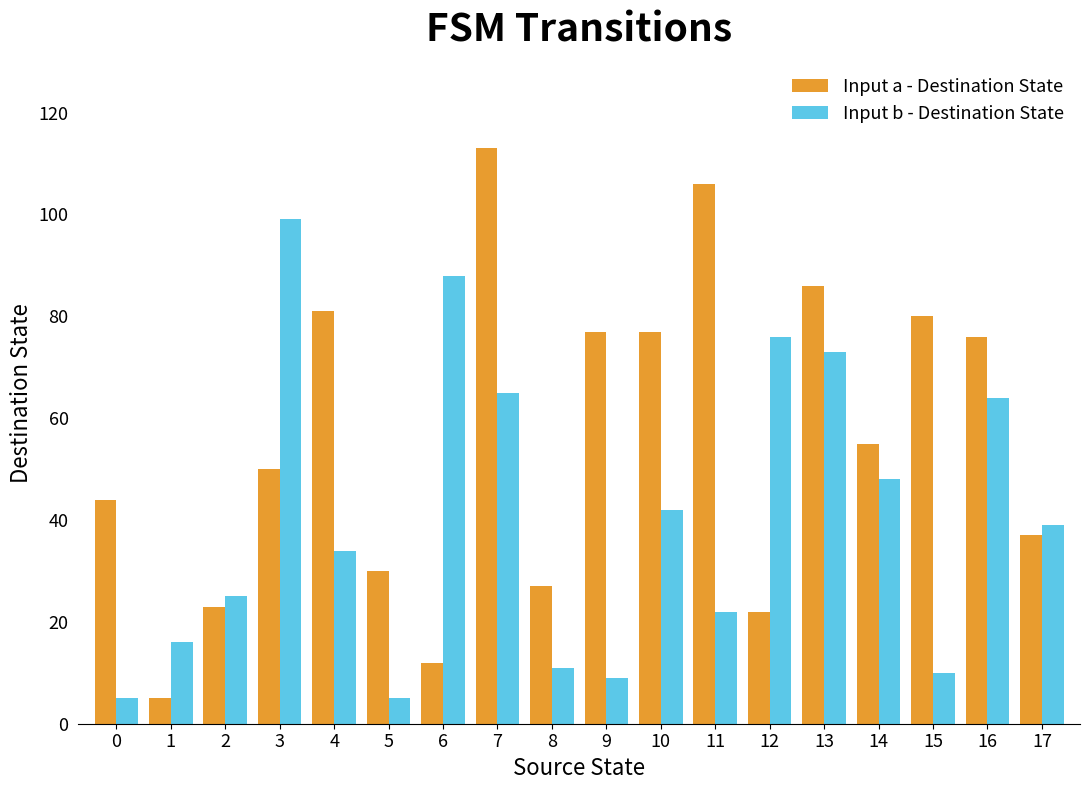

True or false: Input a - Destination State has a value of 55 at 14.

True